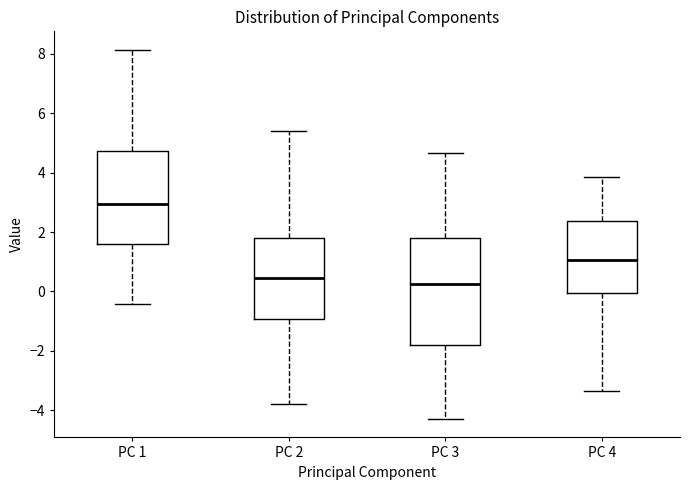

Reading left to right, transcribe this box plot: for each box, give where its median line is, the range the box spans, and where its two whiskers end, as read against the y-axis. The values are not printed on the chart, so give them approximately, as read against the axis.

PC 1: median 3.0, box 1.6 to 4.8, whiskers -0.4 to 8.2
PC 2: median 0.4, box -1.0 to 1.8, whiskers -3.8 to 5.4
PC 3: median 0.2, box -1.8 to 1.8, whiskers -4.2 to 4.6
PC 4: median 1.0, box 0.0 to 2.4, whiskers -3.4 to 3.8